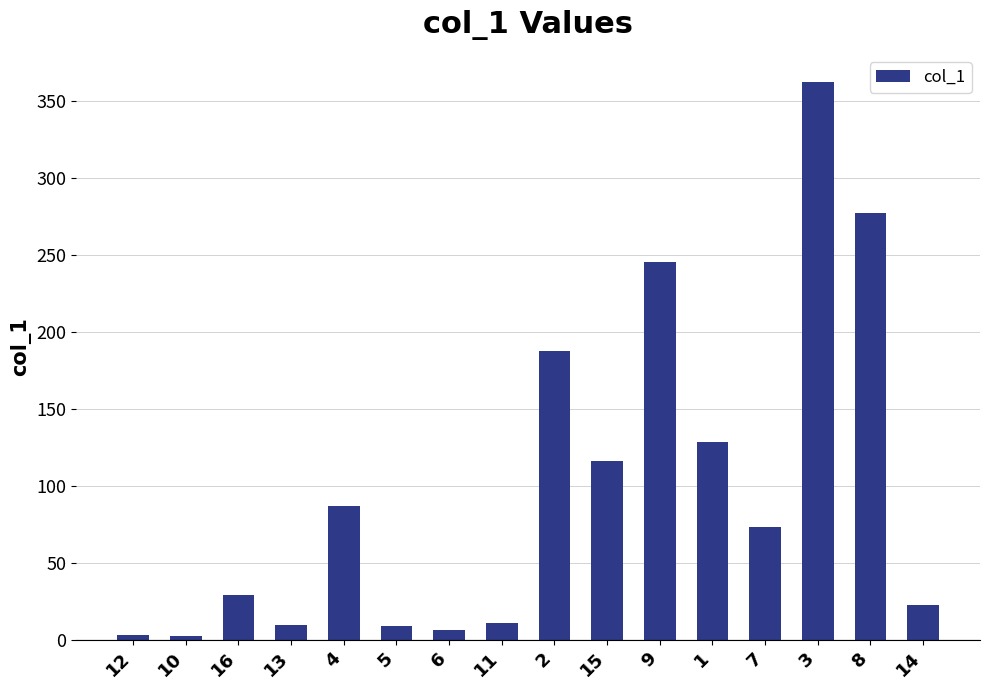

The value at 1 is 128.8. True or false?

True